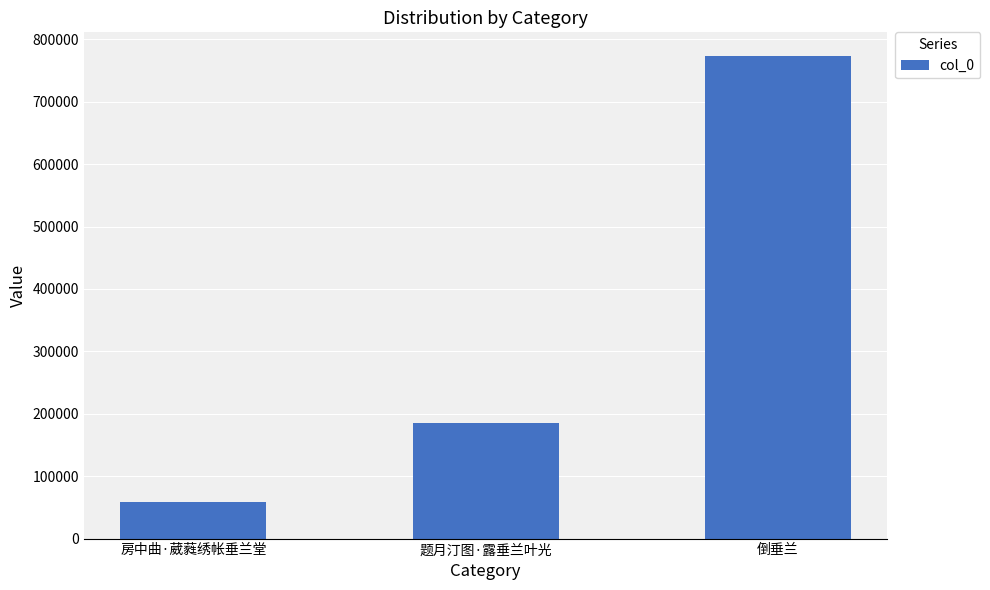

What is the average value?

339061